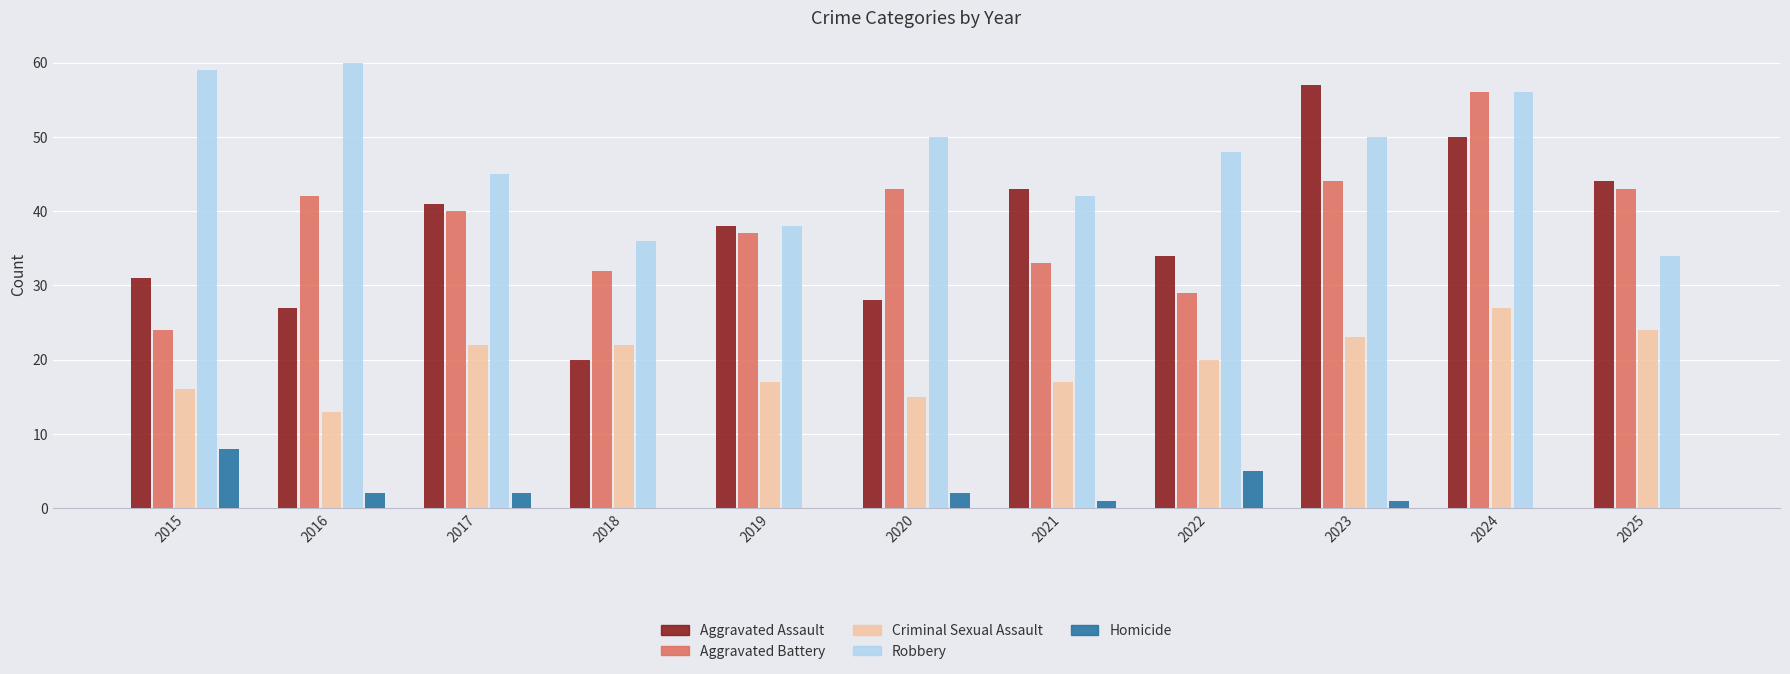

Reading left to right, what are all the values shown in this chart?

Aggravated Assault: 2015=31	2016=27	2017=41	2018=20	2019=38	2020=28	2021=43	2022=34	2023=57	2024=50	2025=44
Aggravated Battery: 2015=24	2016=42	2017=40	2018=32	2019=37	2020=43	2021=33	2022=29	2023=44	2024=56	2025=43
Criminal Sexual Assault: 2015=16	2016=13	2017=22	2018=22	2019=17	2020=15	2021=17	2022=20	2023=23	2024=27	2025=24
Robbery: 2015=59	2016=60	2017=45	2018=36	2019=38	2020=50	2021=42	2022=48	2023=50	2024=56	2025=34
Homicide: 2015=8	2016=2	2017=2	2018=0	2019=0	2020=2	2021=1	2022=5	2023=1	2024=0	2025=0